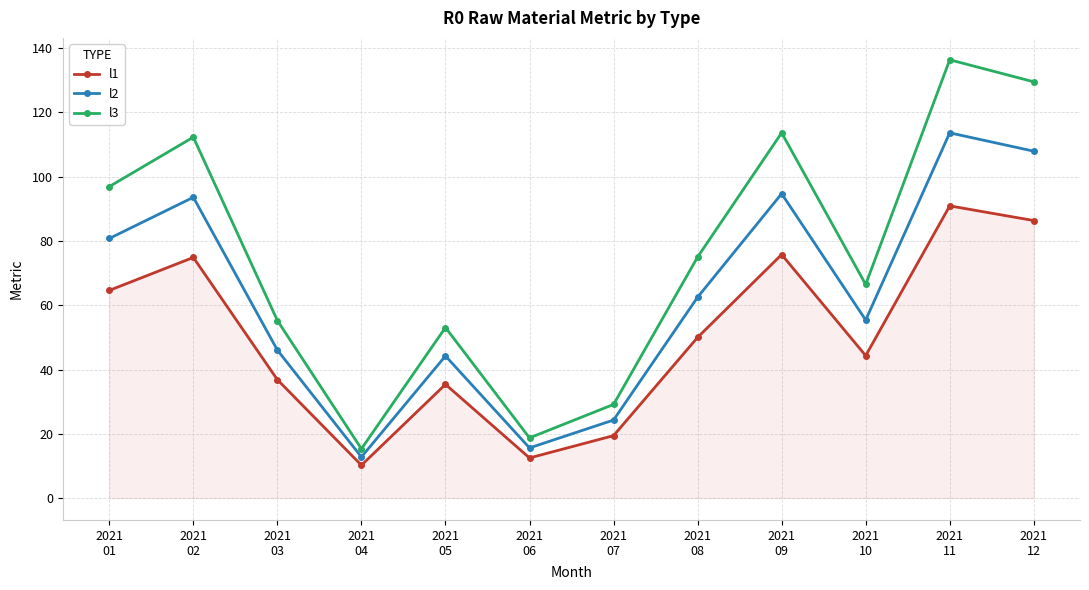

What value does the l2 series have at 2021
09?

94.7